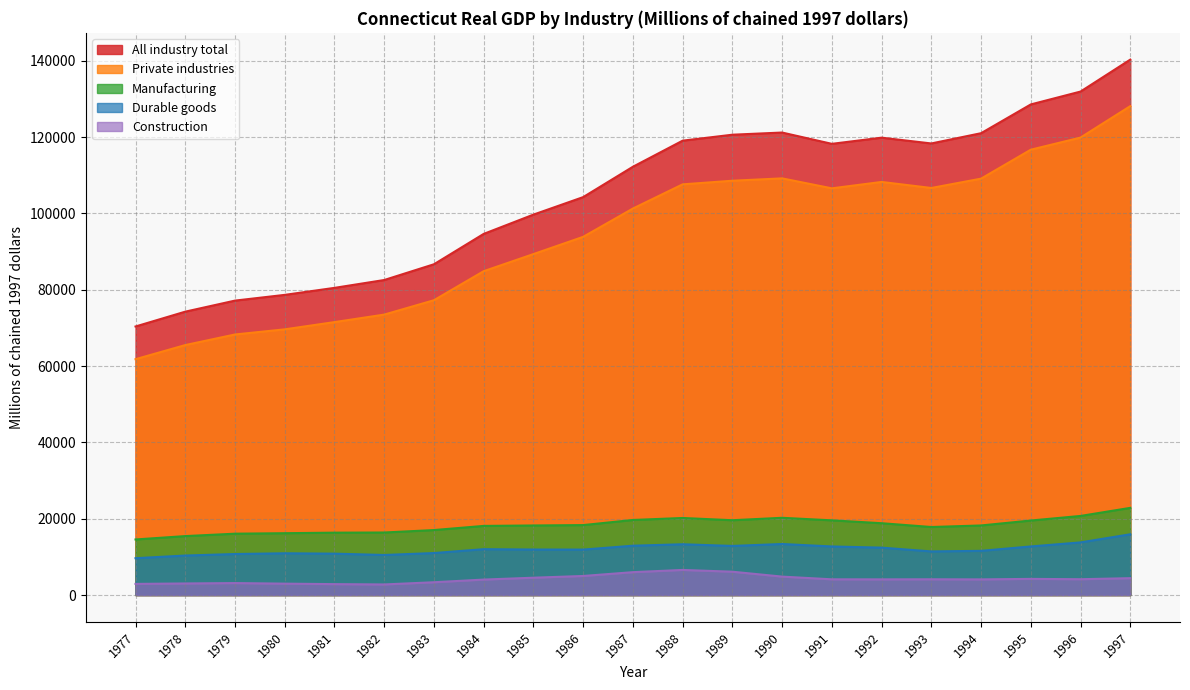

Which series has the widest spread of values?

All industry total